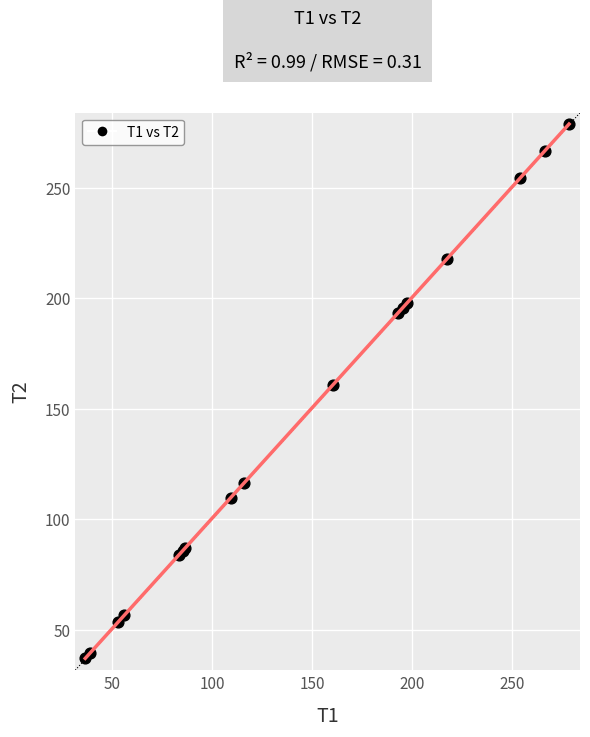

What Y value in the scatter plot is closest to 158?

160.6